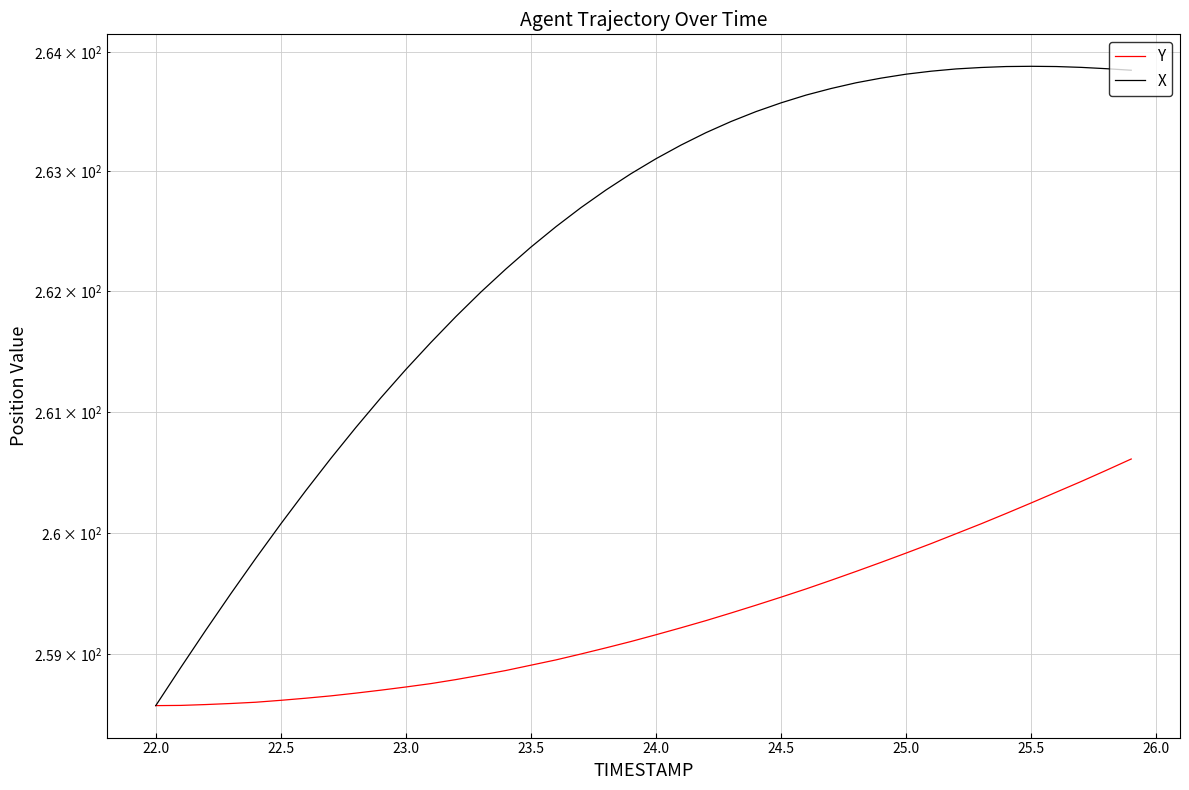

What is the value of the X point at the 28th from the left?

263.7